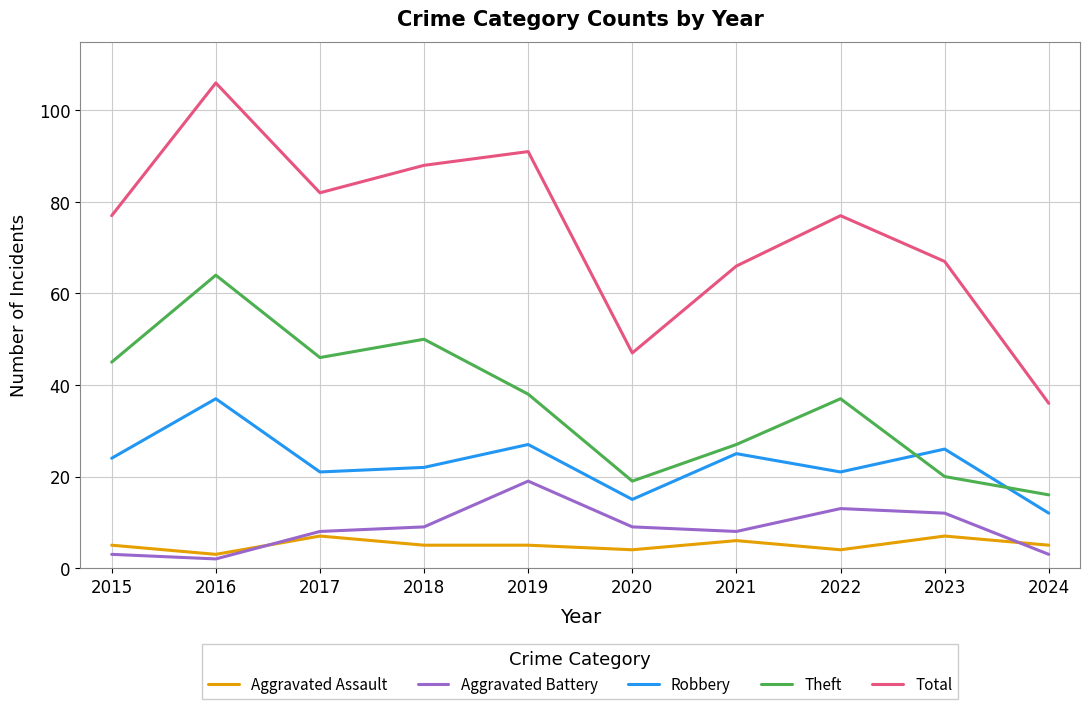

True or false: Robbery and Aggravated Battery intersect in this chart.

False